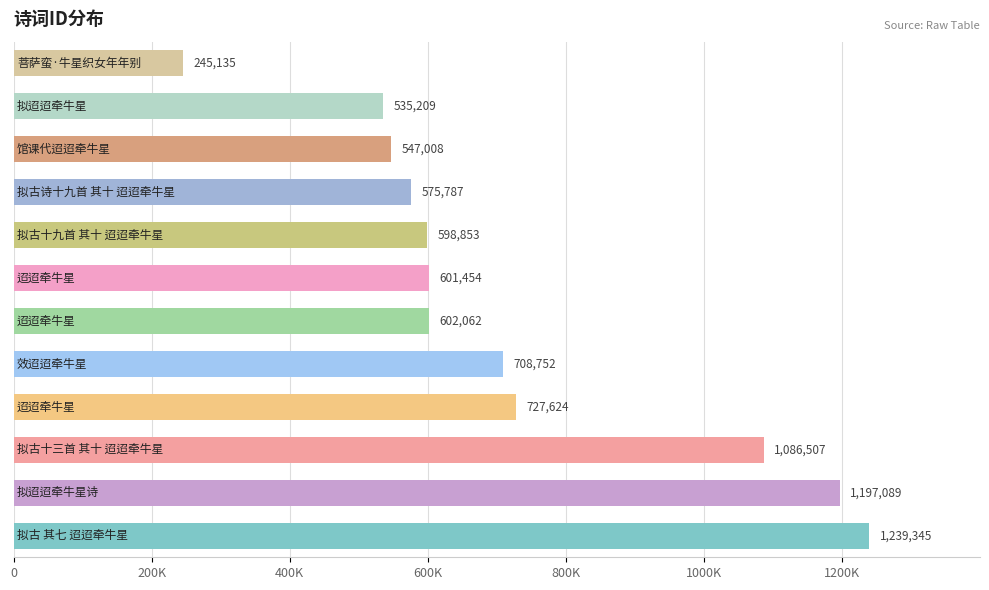

Does the chart contain stacked bars?

No